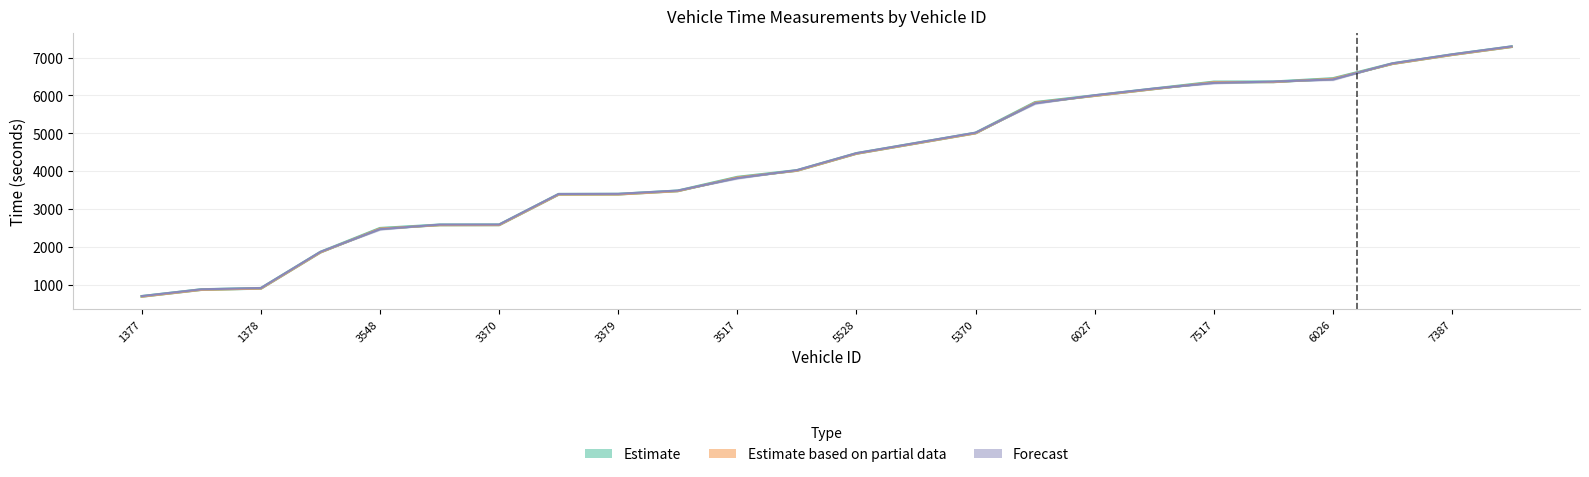

What are all the series names shown in the legend?

Estimate, Estimate based on partial data, Forecast